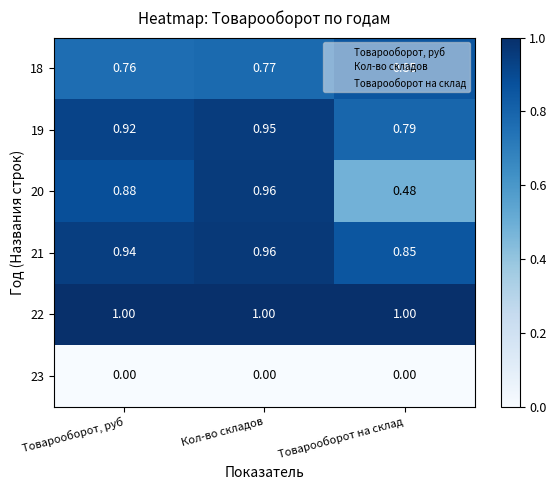

Which series has the widest spread of values?

20